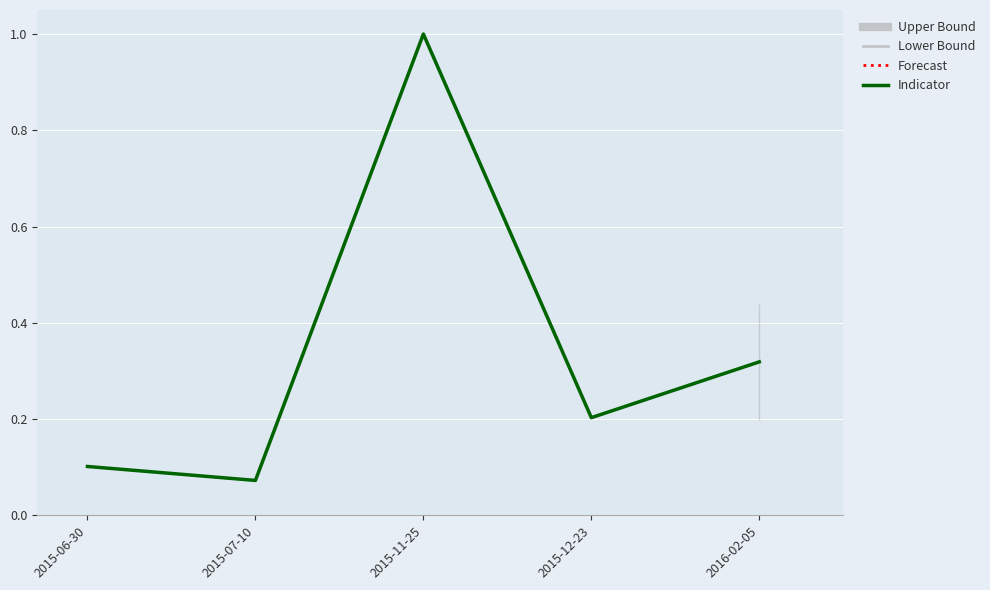

What is the value of the 4th point from the left?

0.2